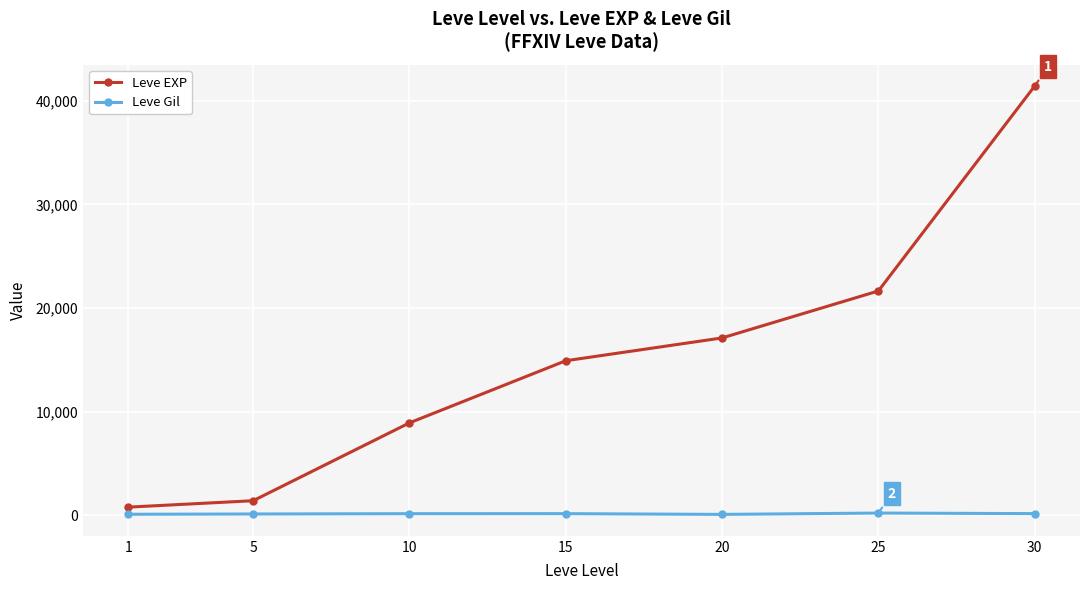

The Leve Gil series shows 113 at 1. True or false?

True